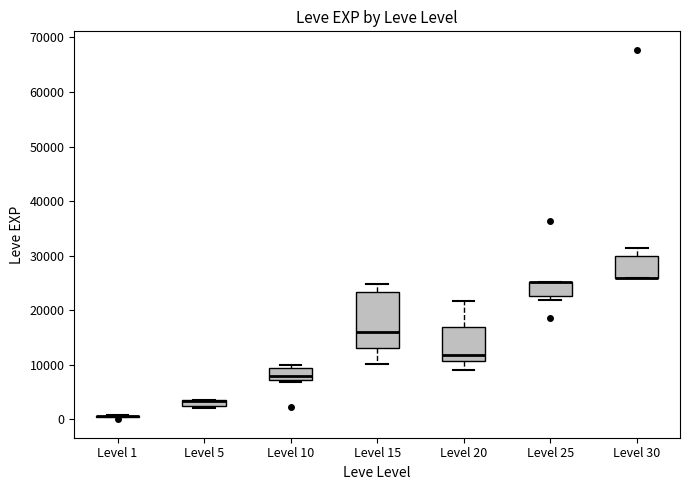

Which box is the tallest, from its lower edge to its upper edge?

Level 15